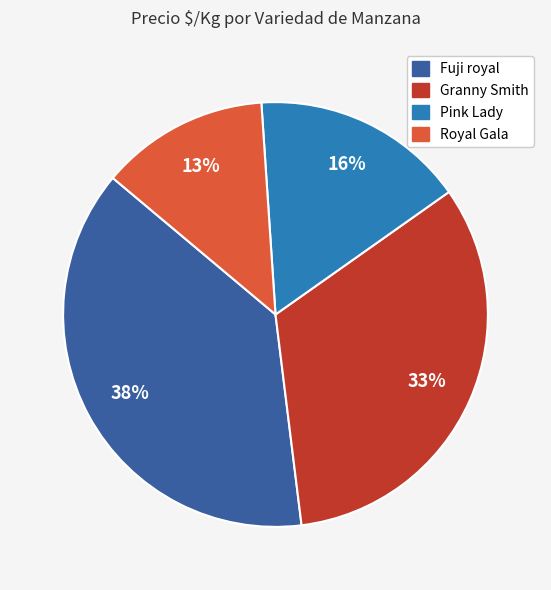

To the nearest percent, what is the average slice percentage?

25%